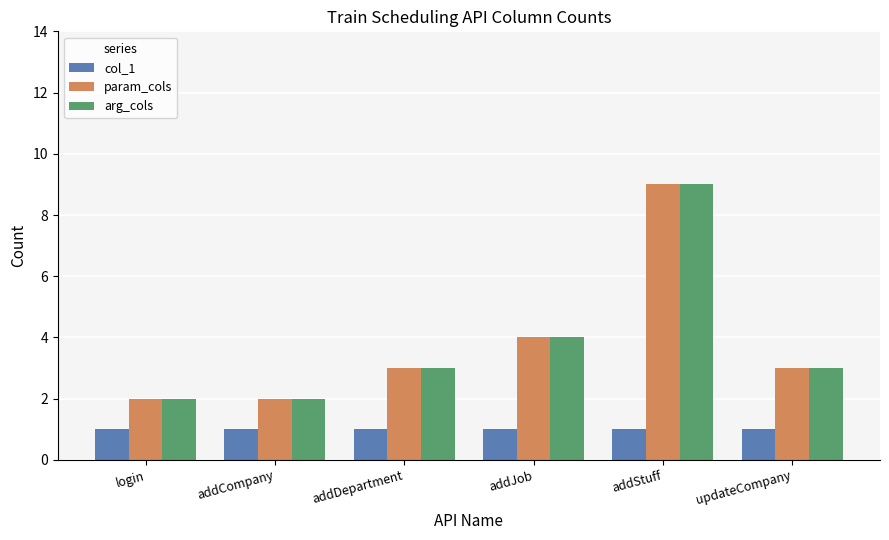

The value of param_cols at login is 2. True or false?

True